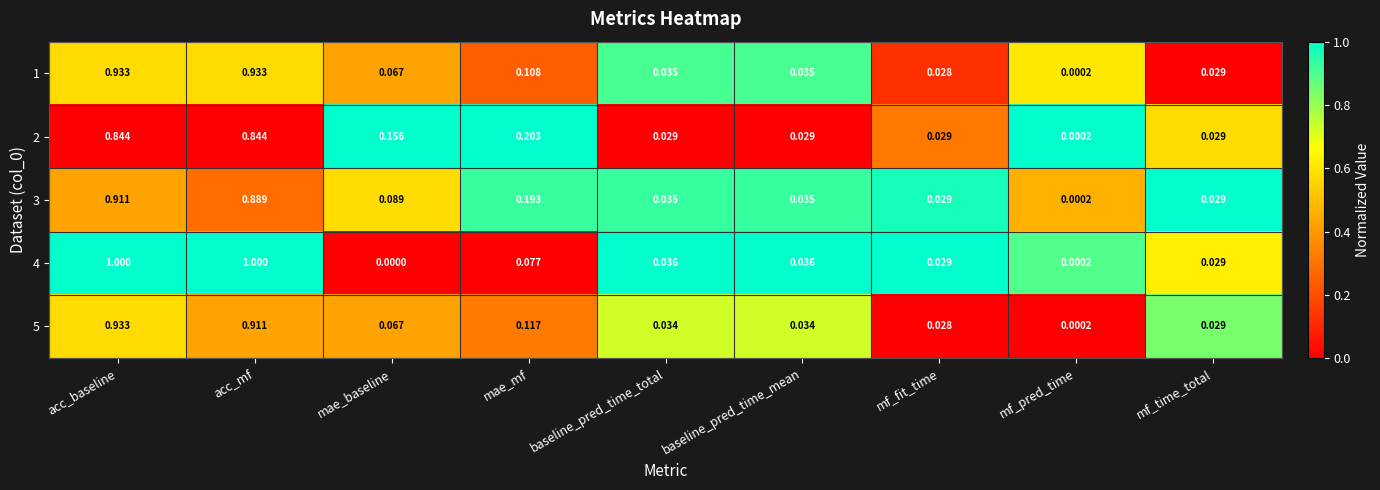

Between mae_mf and mf_time_total, which series saw the biggest shift?

2